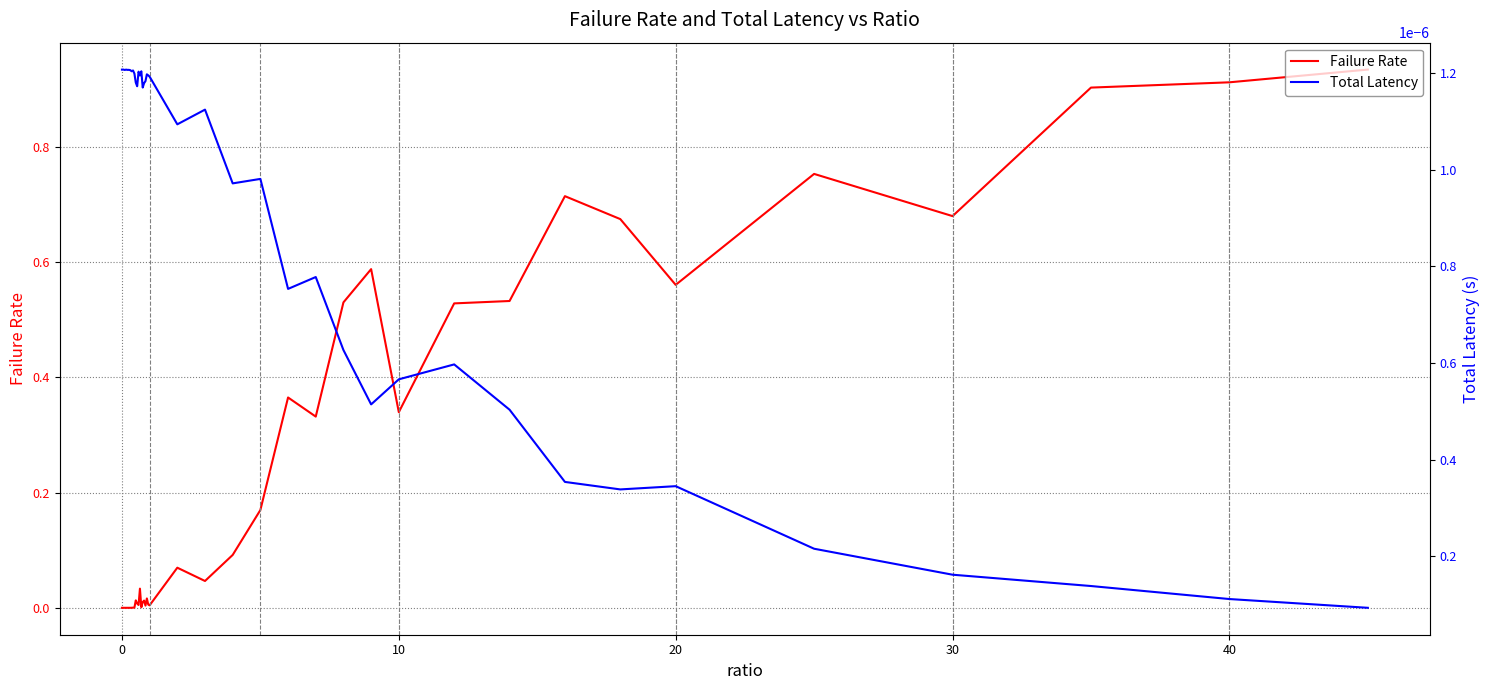

How many positive values does the Failure Rate series have?

38